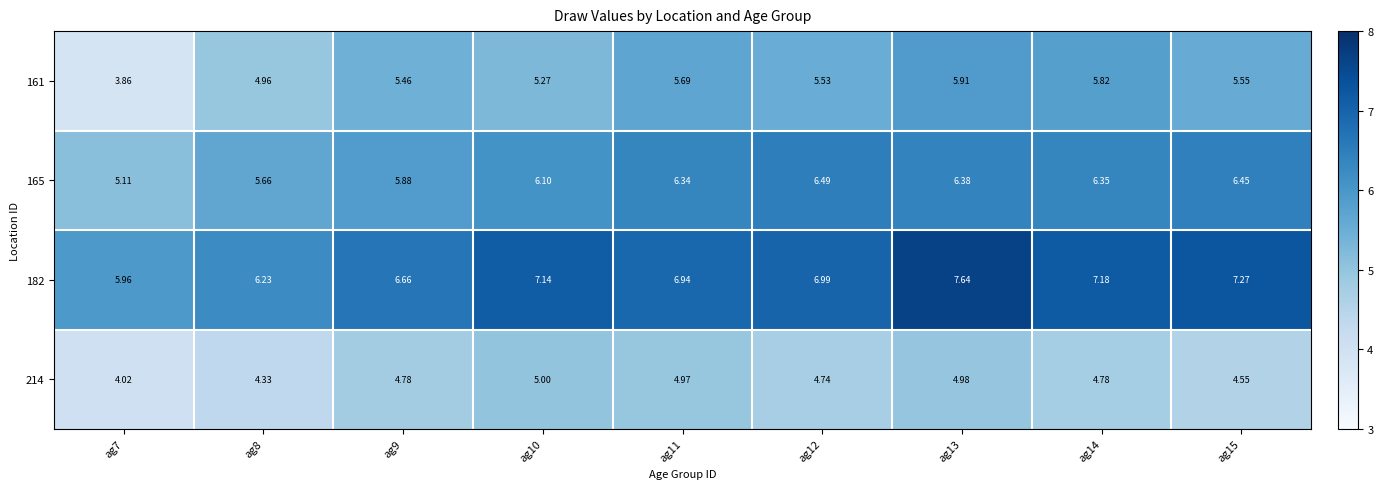

Is the value of 165 at ag9 greater than the value of 214 at ag8?

Yes